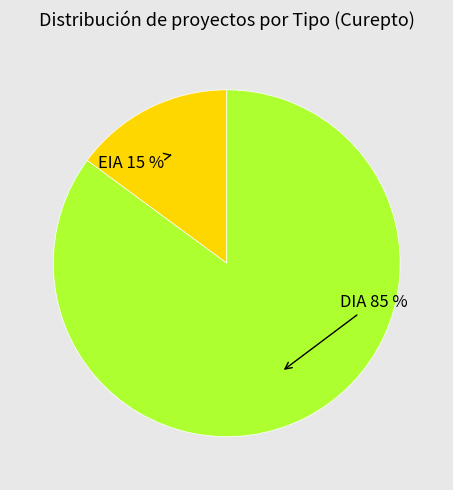

To the nearest percent, what is the average slice percentage?

50%